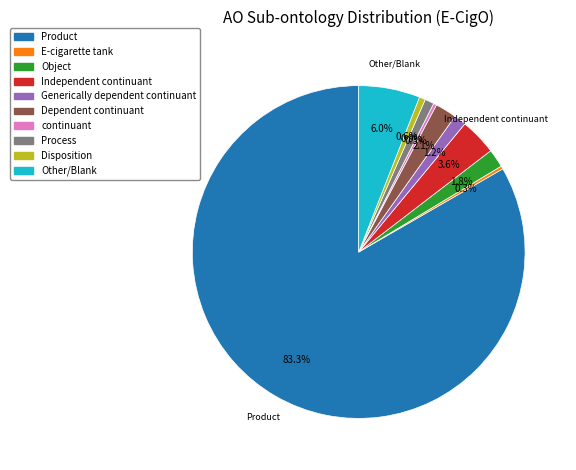

Is there any slice that represents more than half of the pie?

Yes